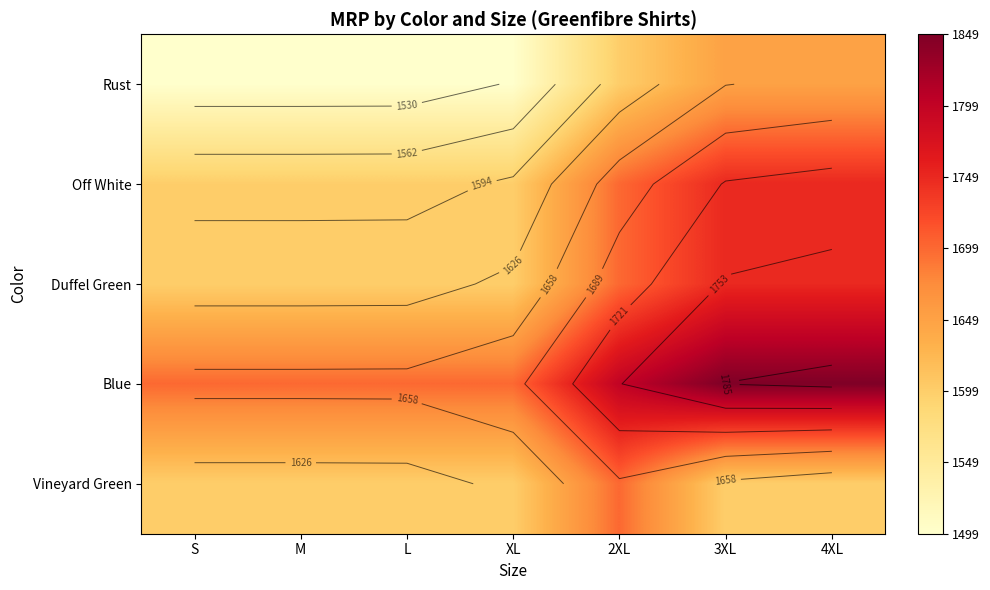

The value of Duffel Green at S is 1599. True or false?

True